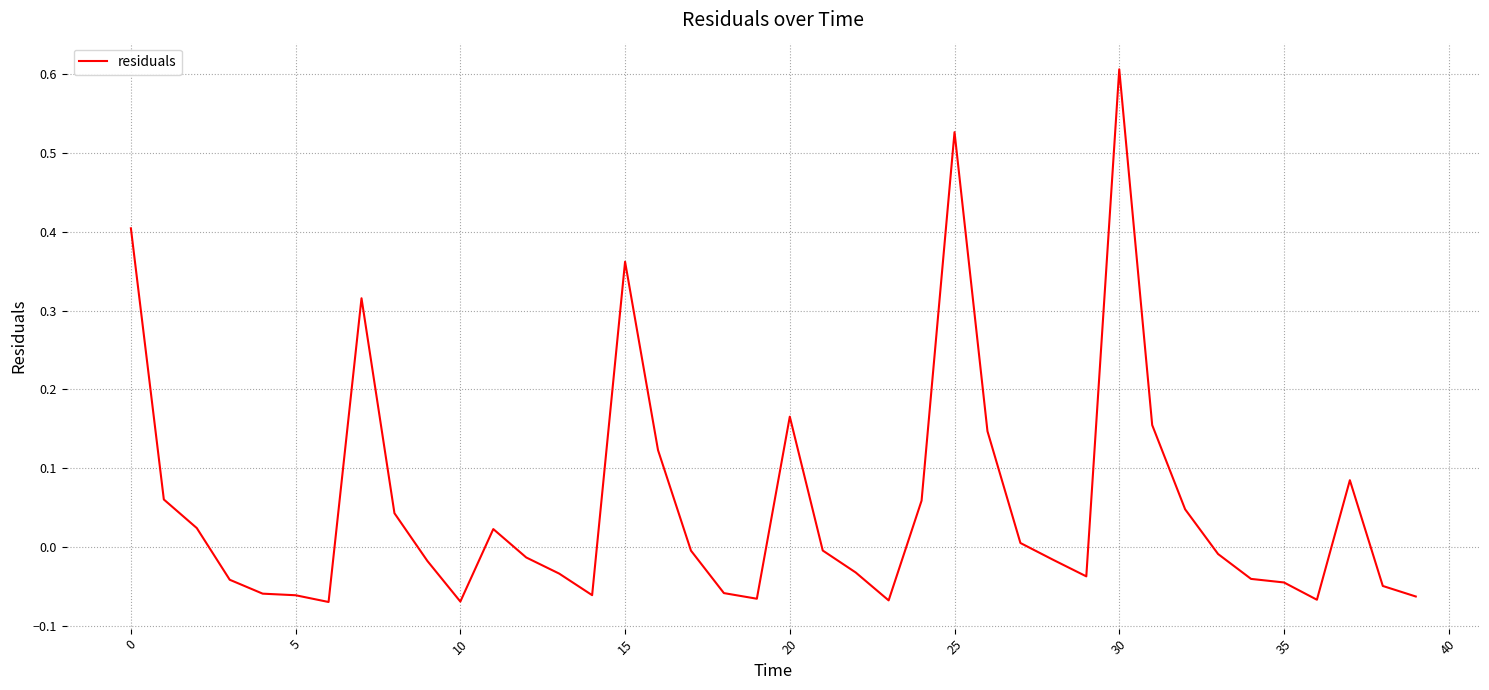

How many values exceed 0?

17